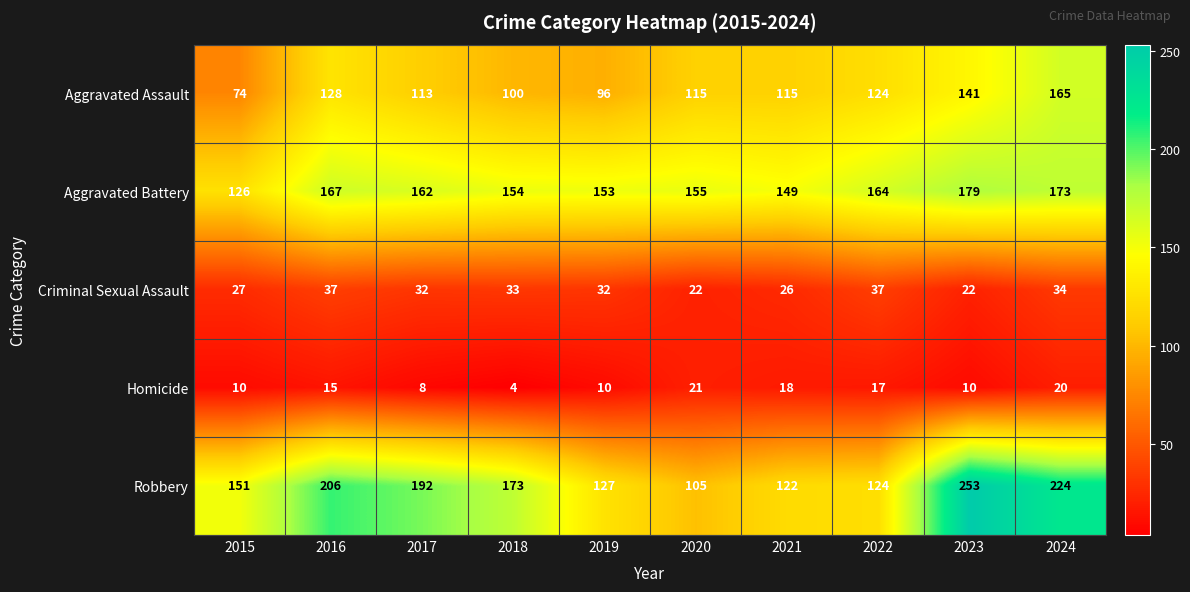

Where does the Aggravated Battery series first go above 162?

2016